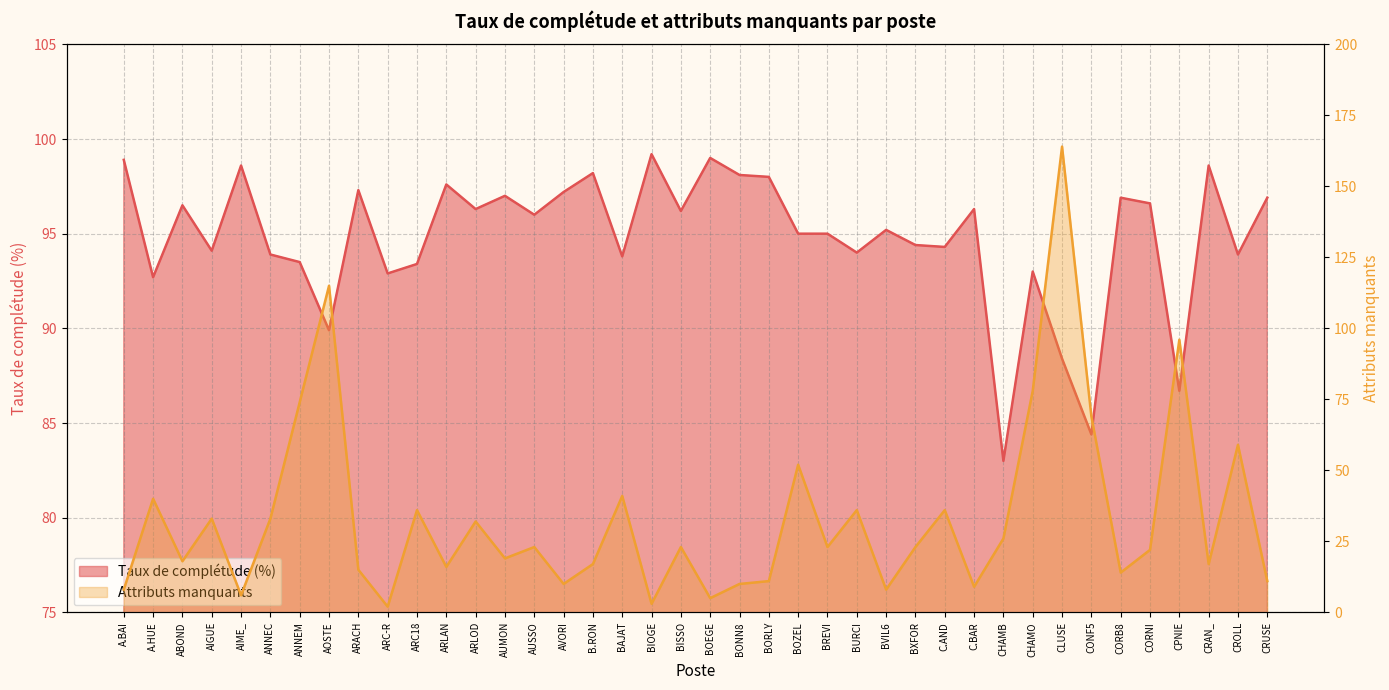

What position from the left is CORNI?

36